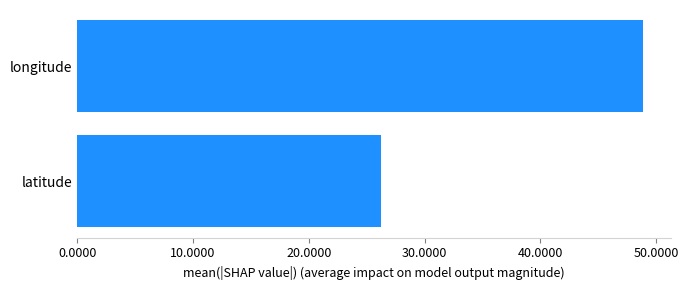

Reading bottom to top, list all the values displayed in this chart.

latitude=26.3	longitude=48.8